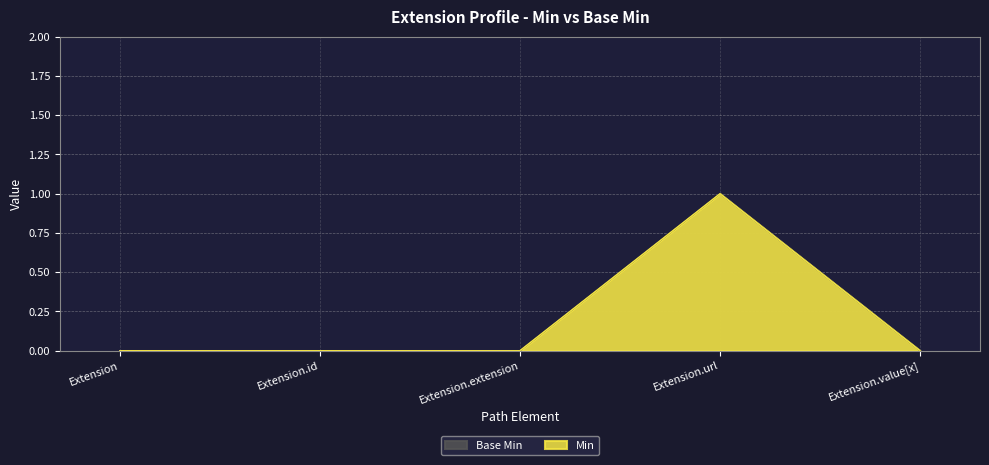

True or false: Base Min has more than 0 interior local peaks.

True